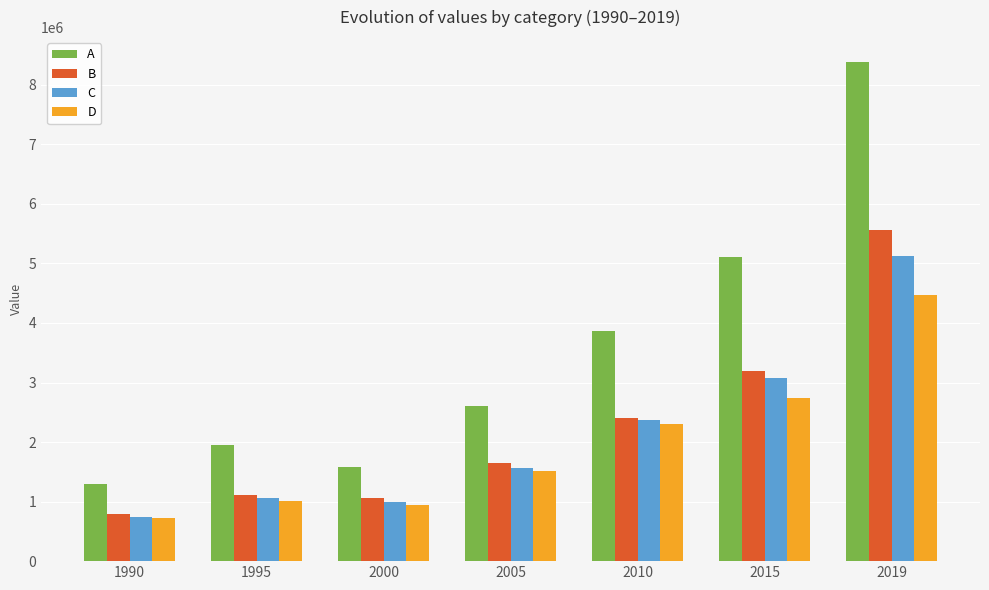

What are all the series names shown in the legend?

A, B, C, D